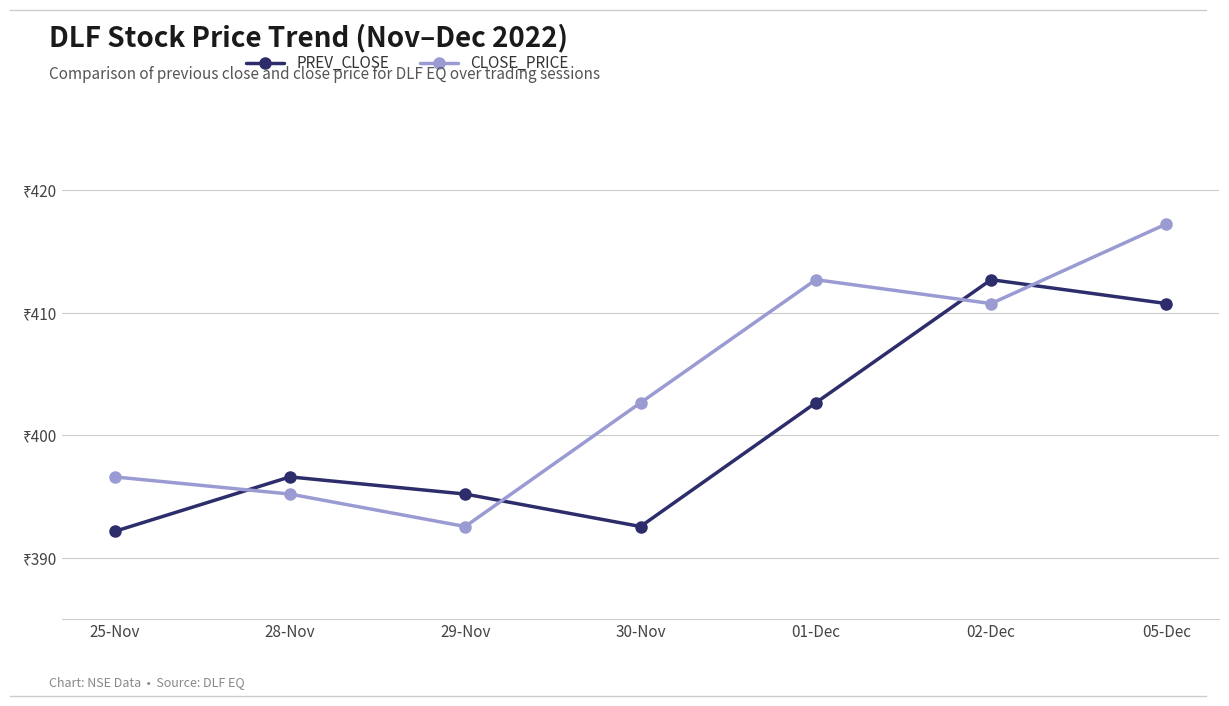

What is the sum of the CLOSE_PRICE values at 29-Nov and 30-Nov?

795.2